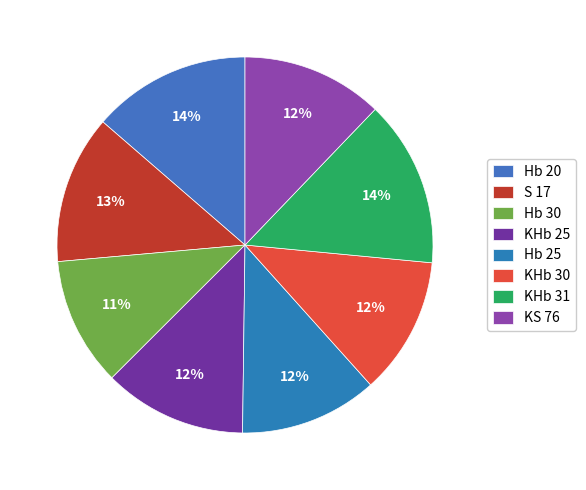

Count the number of slices in the pie.

8